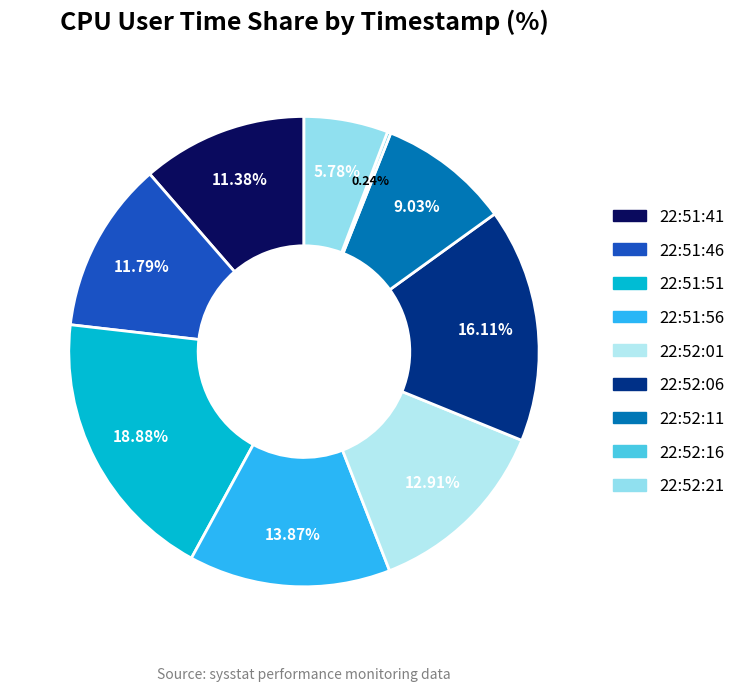

How many slices are in this pie chart?

9